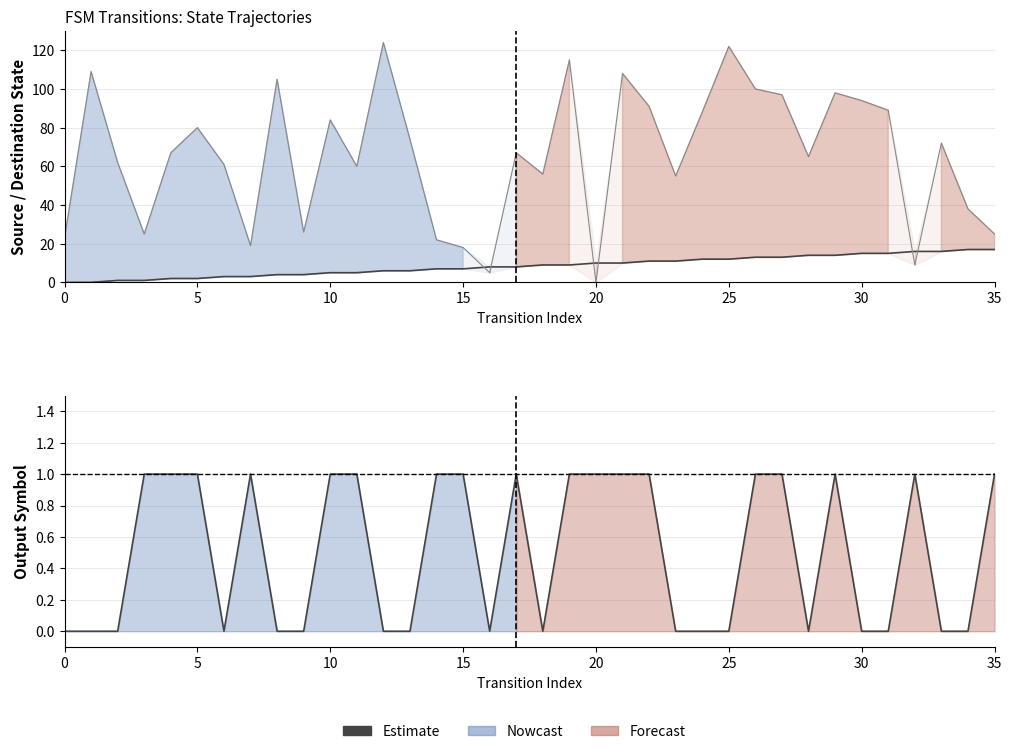

What is the sum of the values at 12 and 25?

1